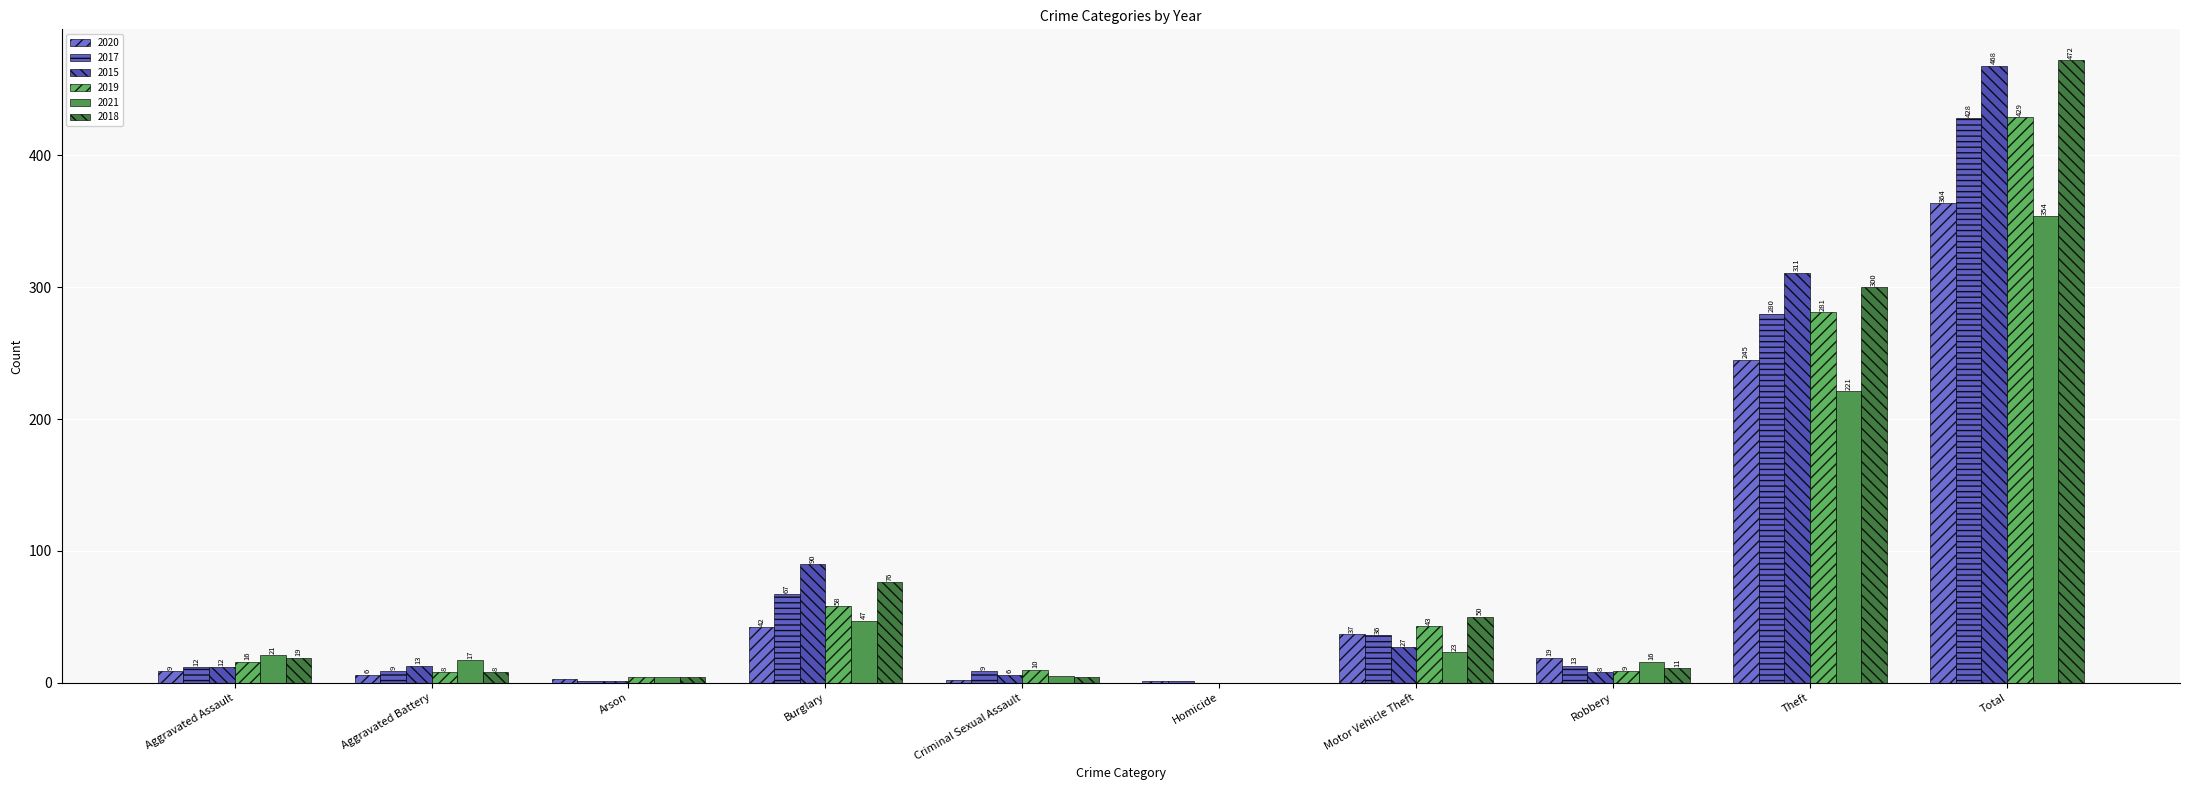

Reading left to right, what are all the values shown in this chart?

2020: 9	6	3	42	2	1	37	19	245	364
2017: 12	9	1	67	9	1	36	13	280	428
2015: 12	13	1	90	6	0	27	8	311	468
2019: 16	8	4	58	10	0	43	9	281	429
2021: 21	17	4	47	5	0	23	16	221	354
2018: 19	8	4	76	4	0	50	11	300	472